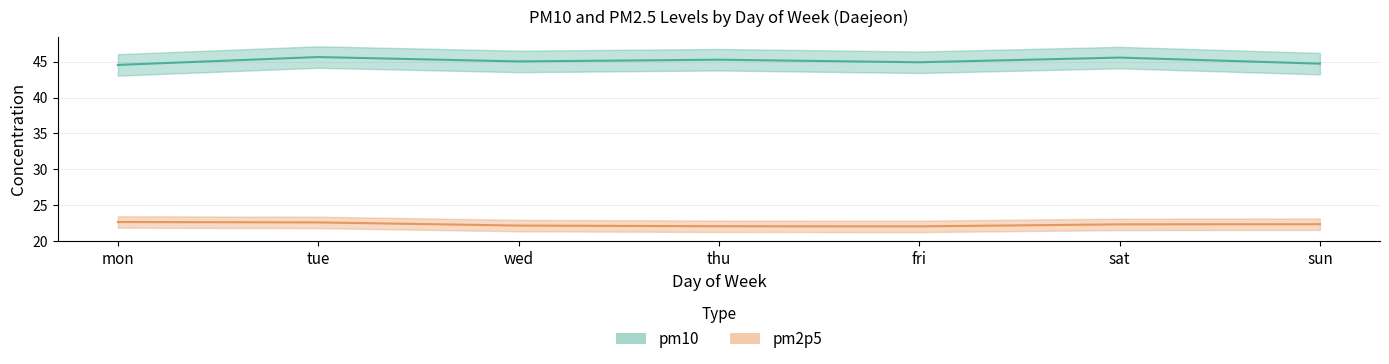

At which label does pm10 reach its peak?

tue